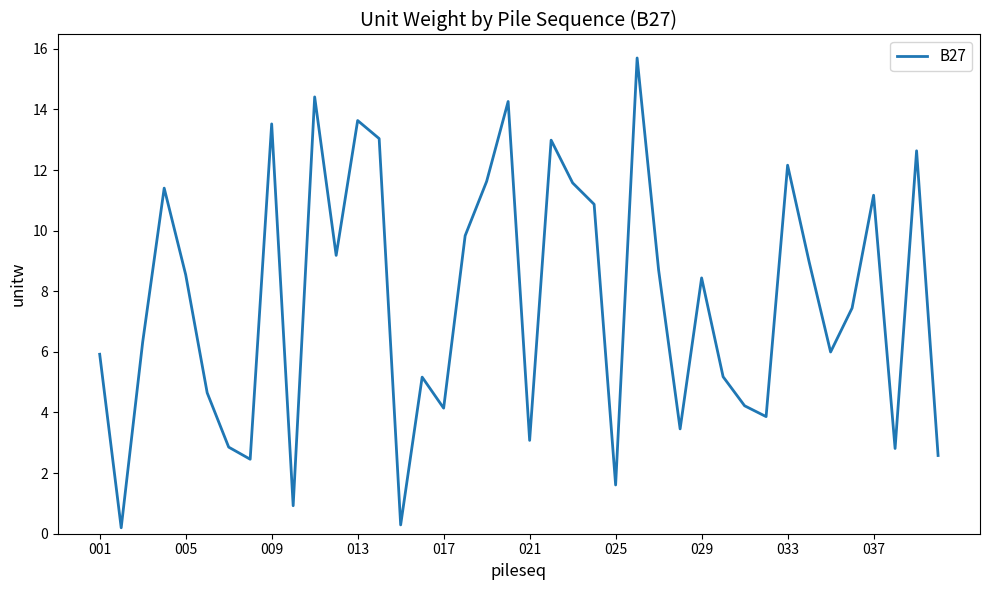

What is the difference between the maximum and minimum values?

15.5